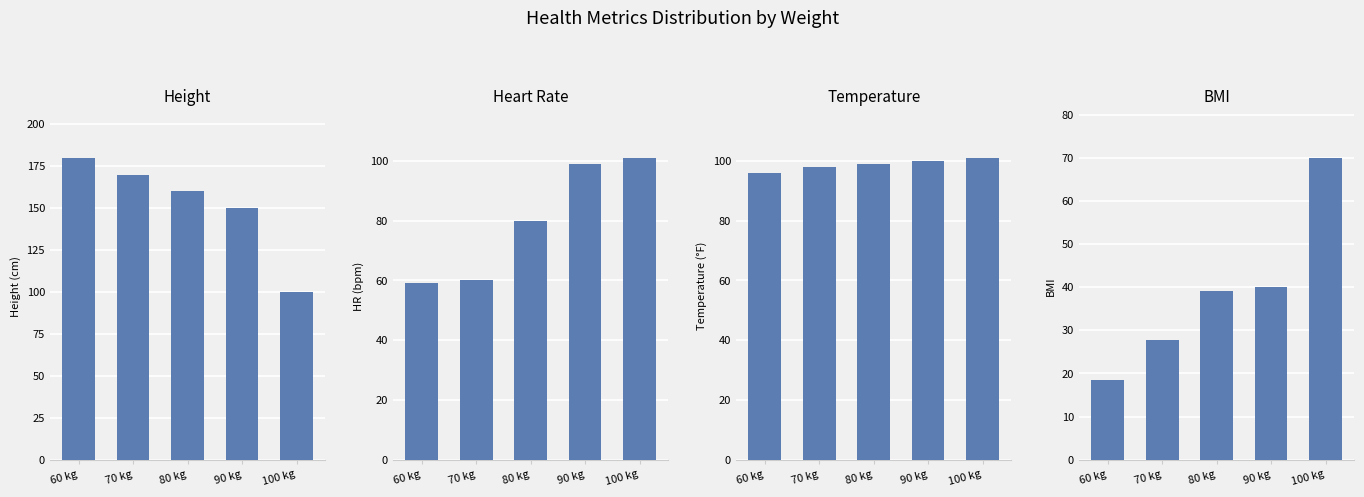

Rank the series at 80 kg from lowest to highest value.

BMI, HR, Temperature, Height